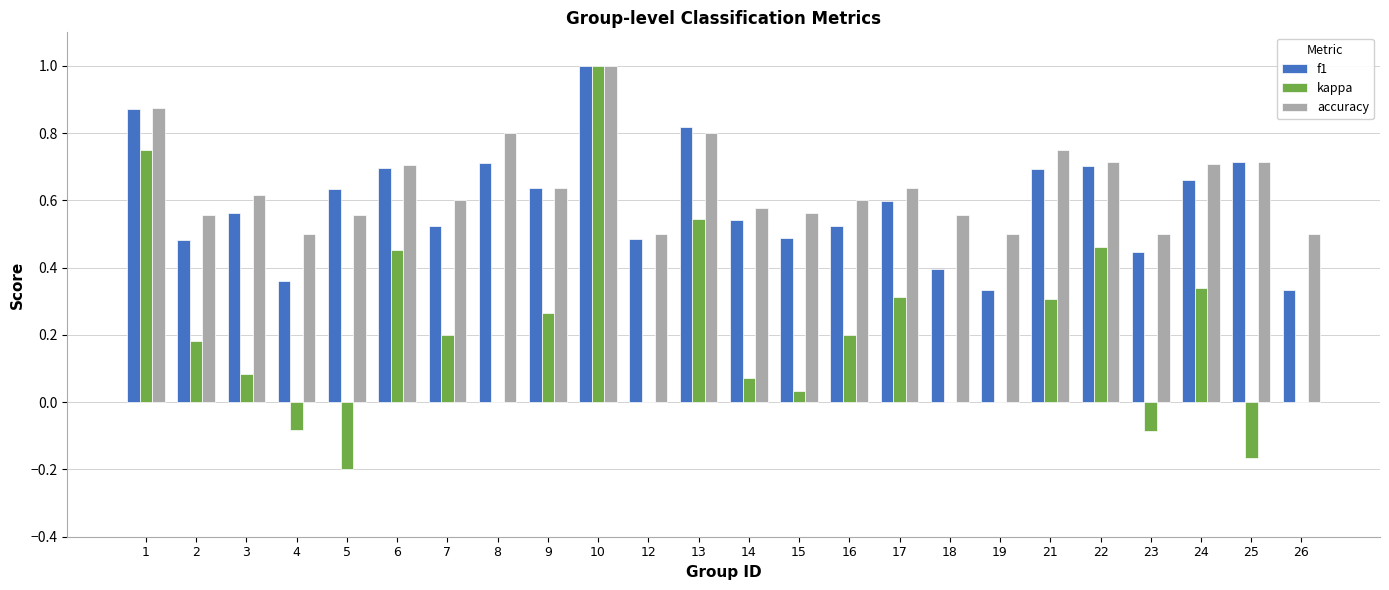

At which label does kappa reach its peak?

10